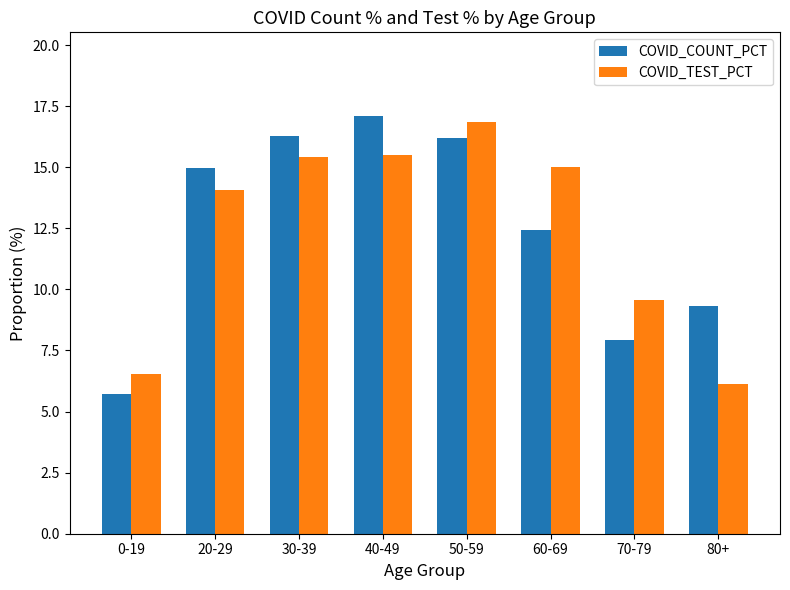

Which category has the highest value across all series?

40-49